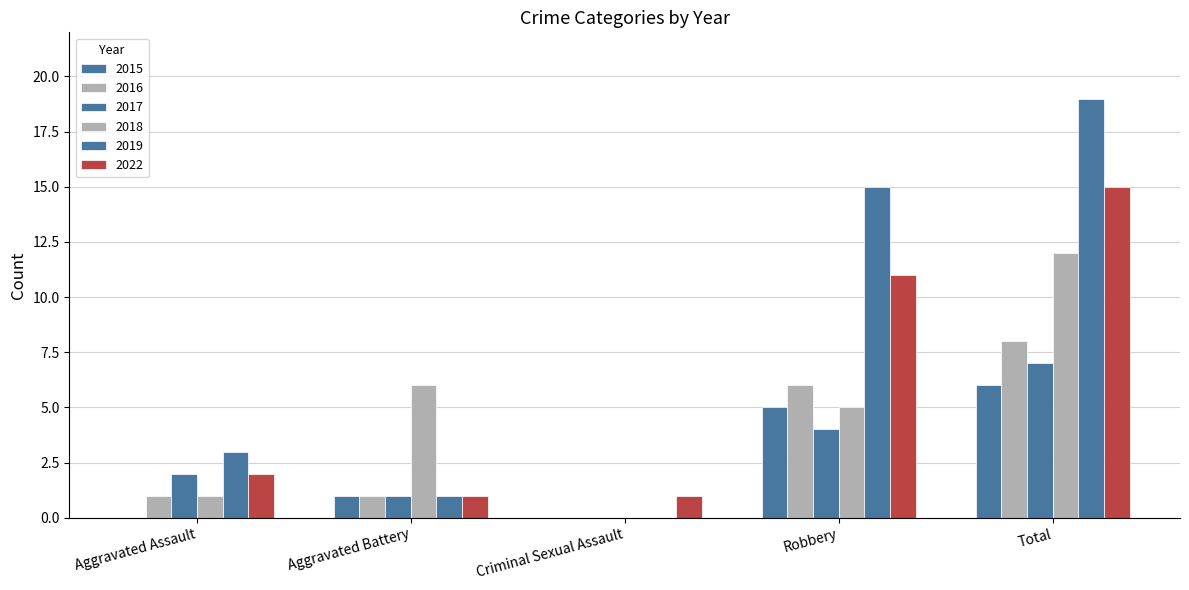

Reading left to right, what are all the values shown in this chart?

2015: 0	1	0	5	6
2016: 1	1	0	6	8
2017: 2	1	0	4	7
2018: 1	6	0	5	12
2019: 3	1	0	15	19
2022: 2	1	1	11	15